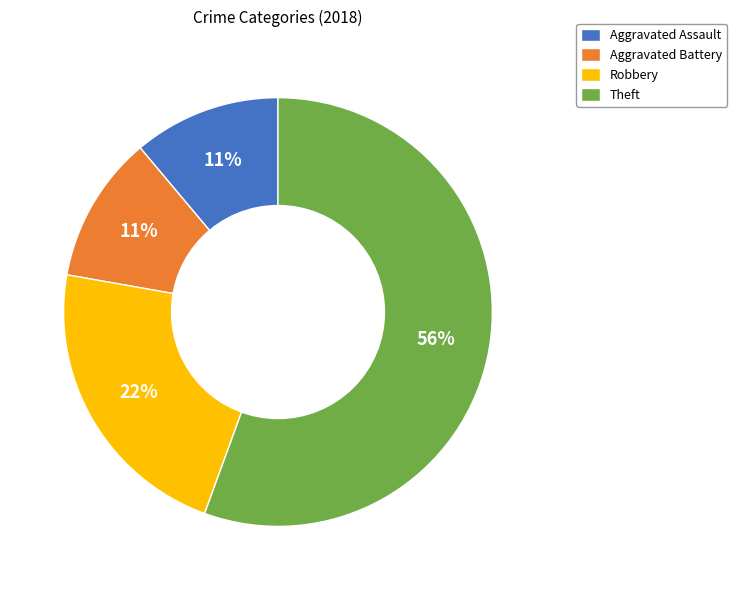

Which slice is the largest?

Theft